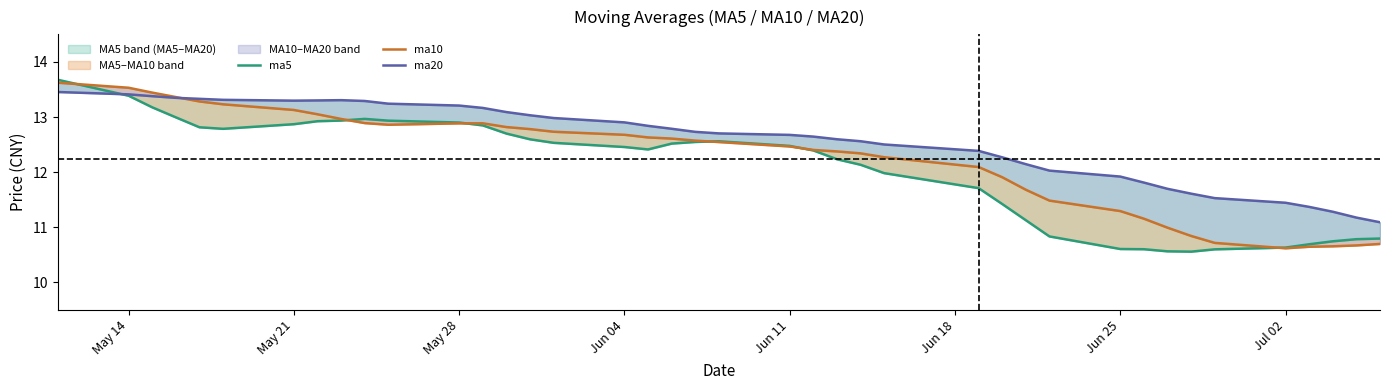

What is the total value across all series at Jun 04?

38.0